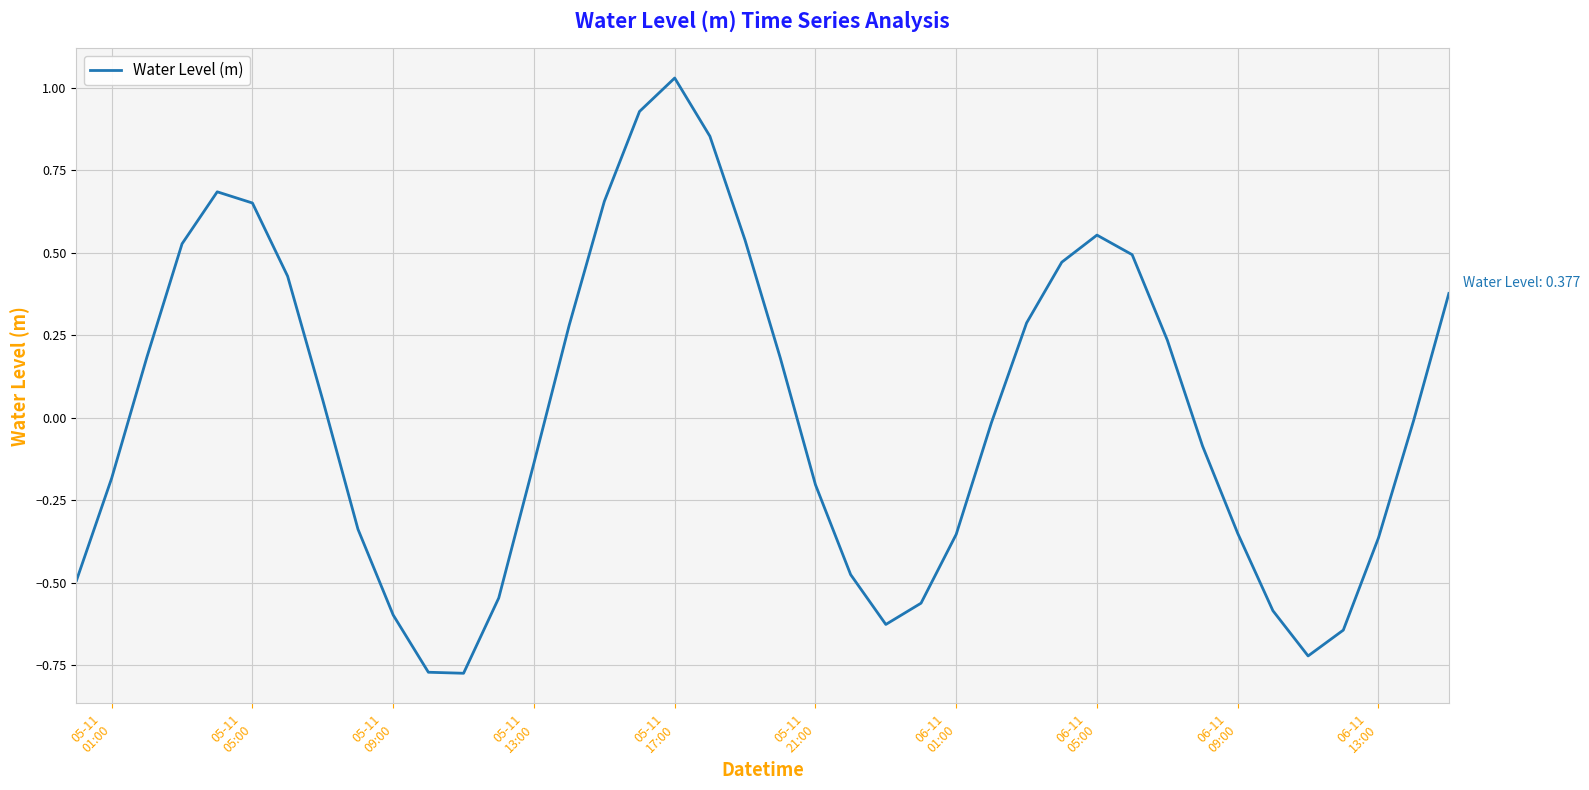

What is the maximum value shown in the chart?

1.0